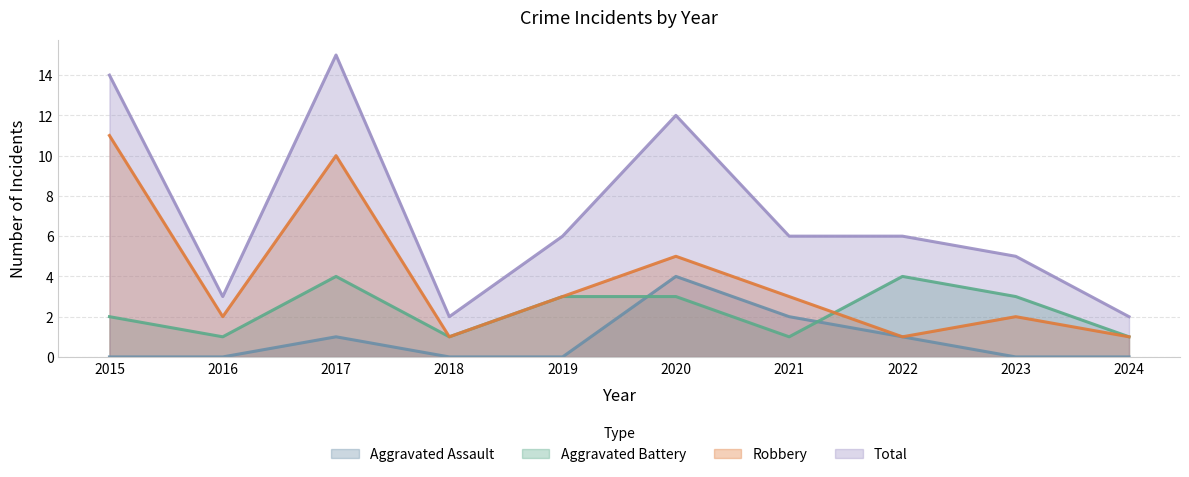

Reading left to right, extract all data points from this chart.

Aggravated Assault: 0	0	1	0	0	4	2	1	0	0
Aggravated Battery: 2	1	4	1	3	3	1	4	3	1
Robbery: 11	2	10	1	3	5	3	1	2	1
Total: 14	3	15	2	6	12	6	6	5	2